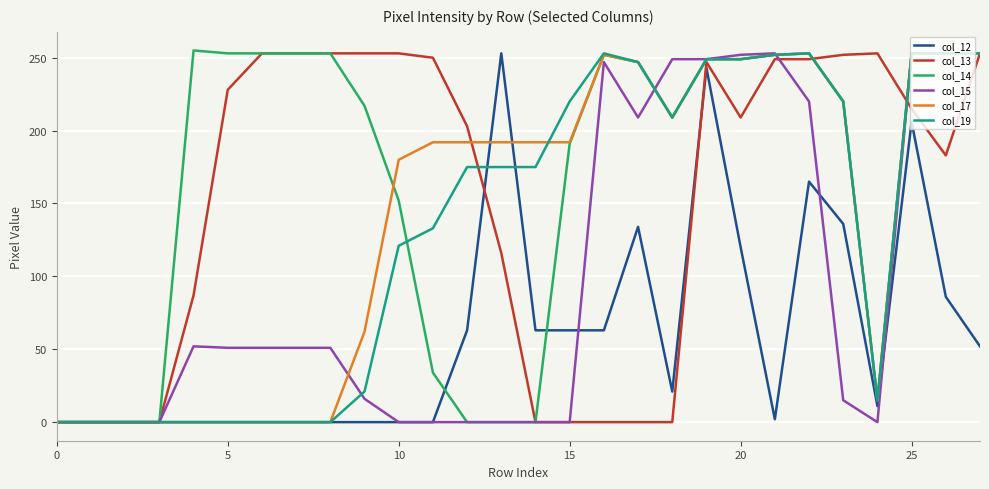

The col_14 series shows 452 at 25. True or false?

False